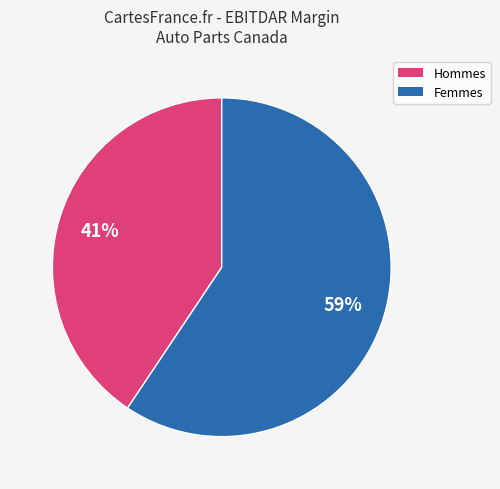

Does any single category account for the majority?

Yes